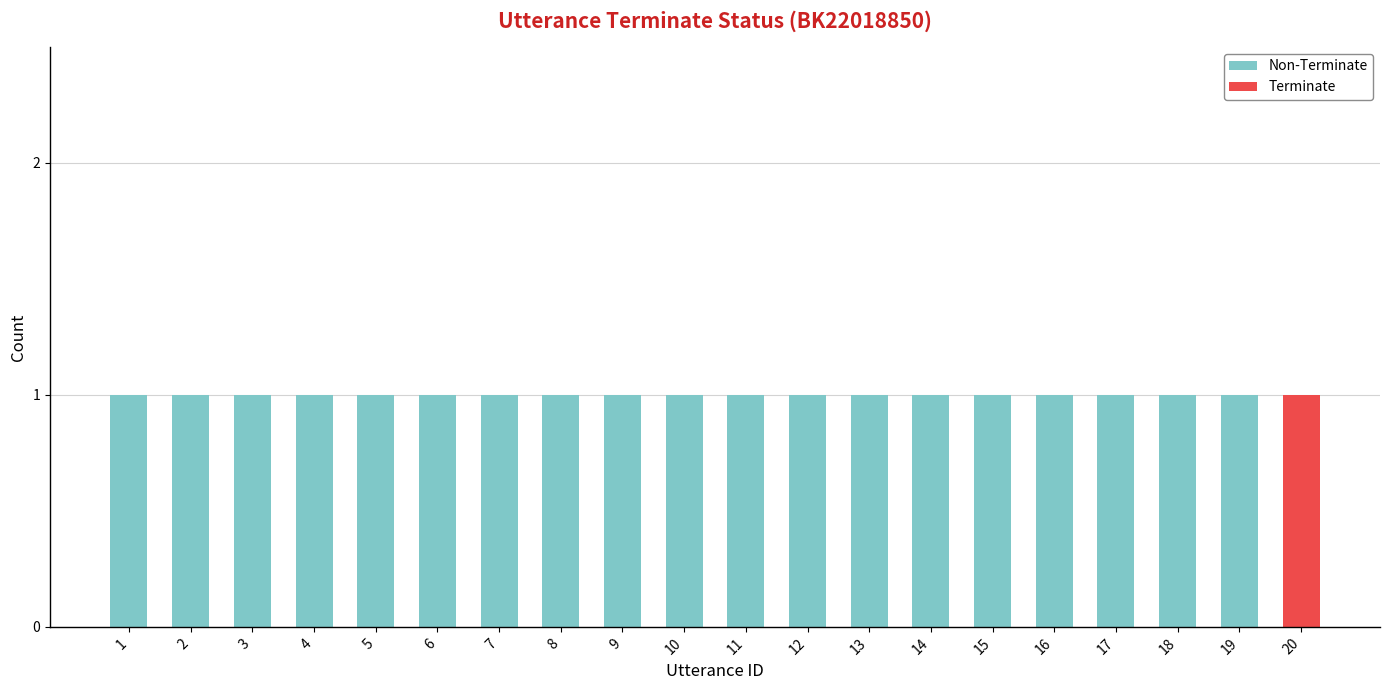

What are all the series names shown in the legend?

Non-Terminate, Terminate